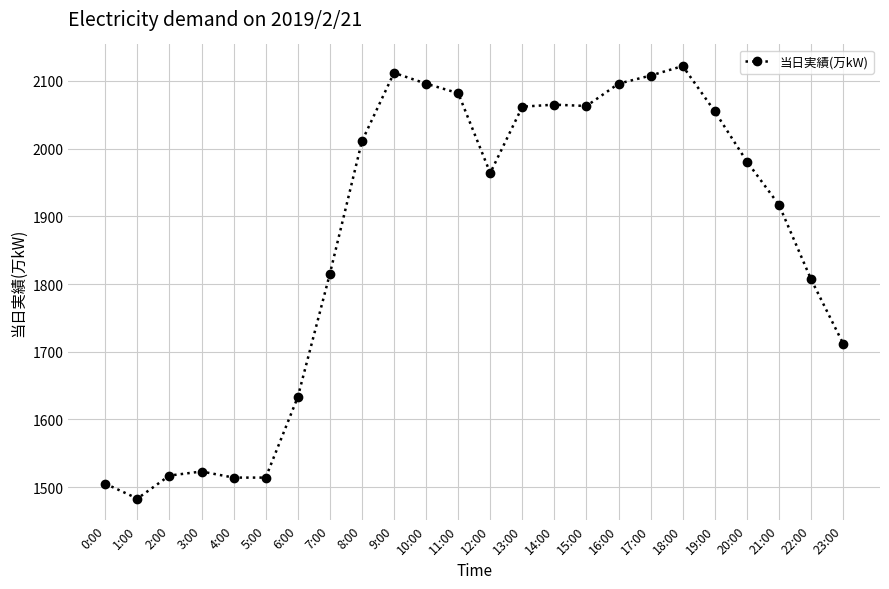

How many distinct data groups are displayed?

1